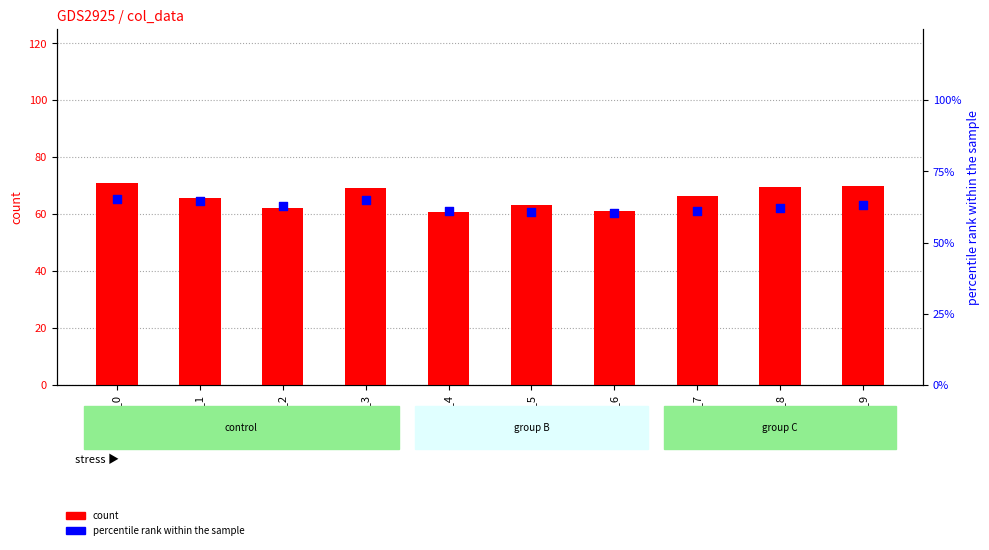

Which series reaches the minimum Y coordinate?

percentile rank within the sample